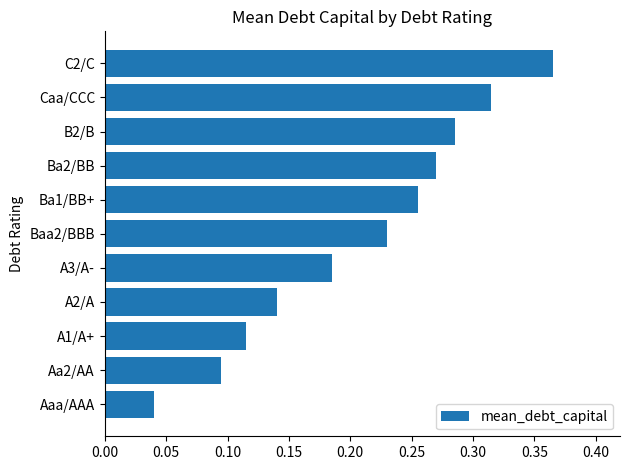

Which label corresponds to the largest value in the chart?

C2/C